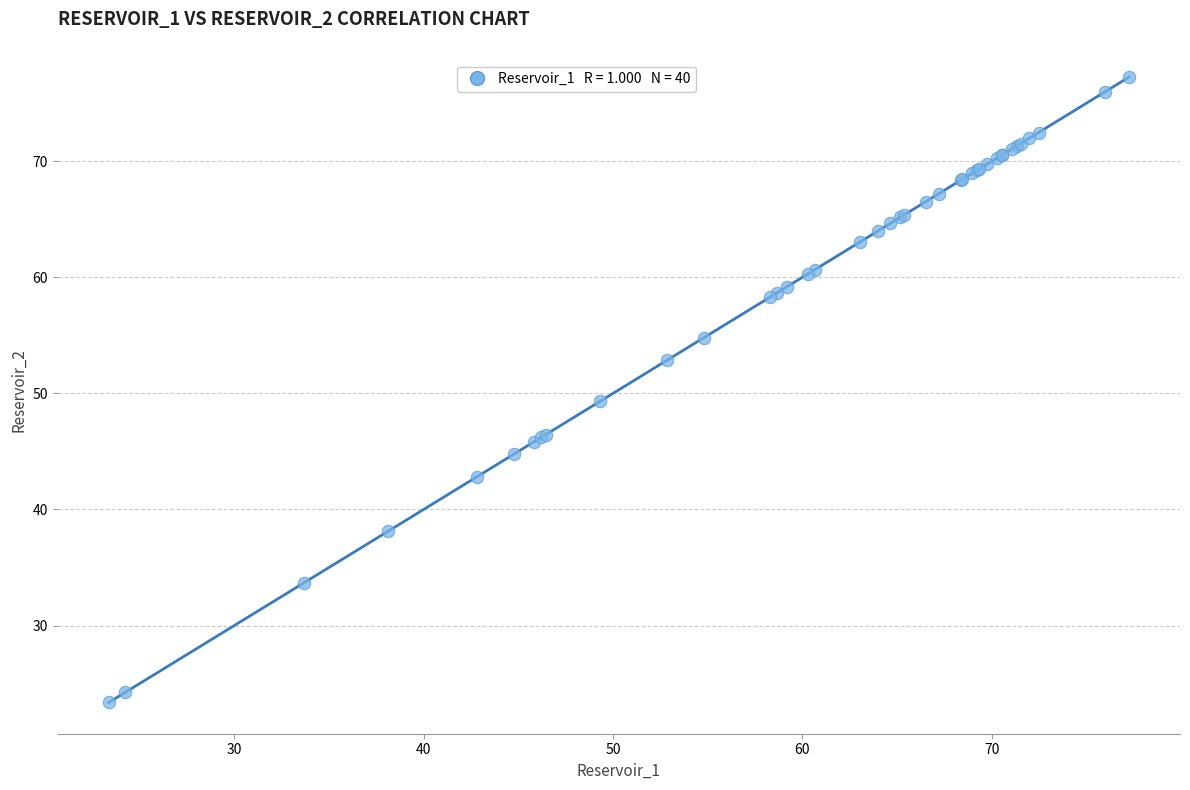

What Y value in the scatter plot is closest to 50?

49.3